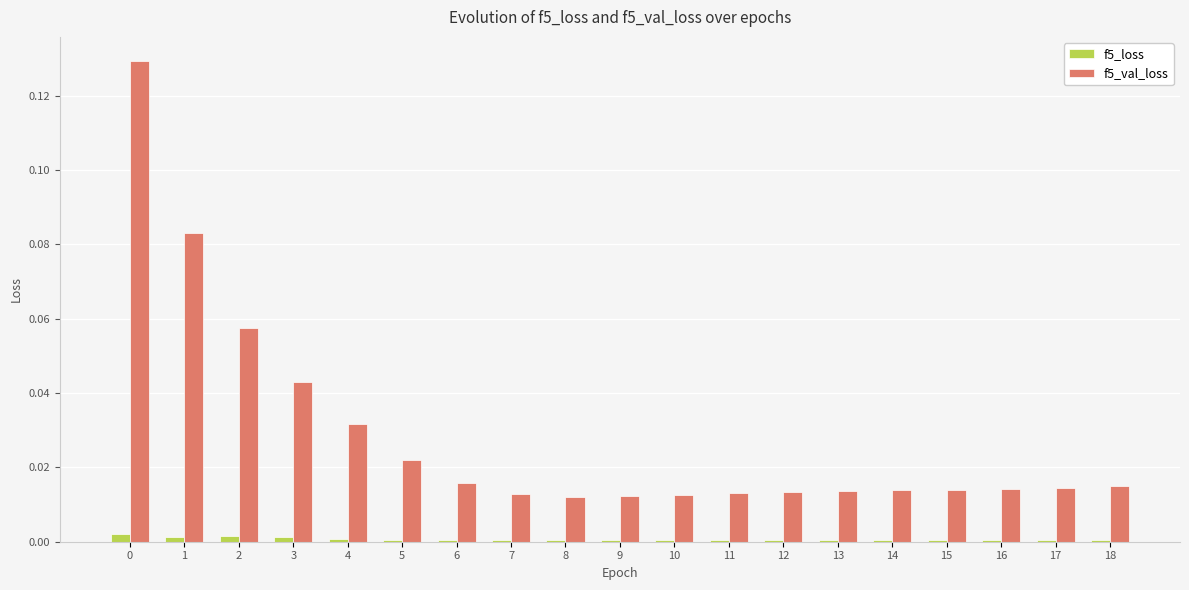

How many bars are there in each group?

2